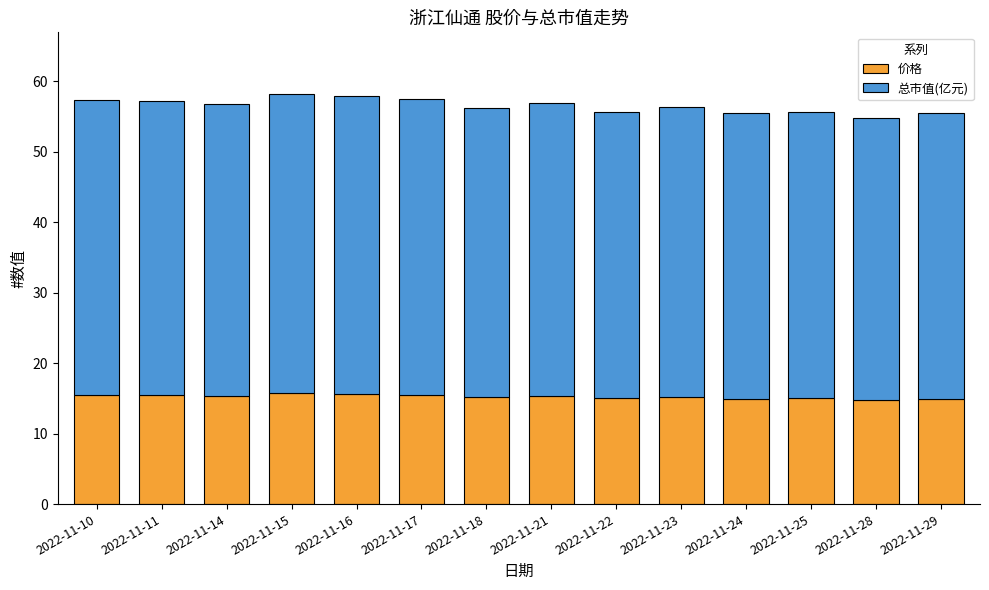

Does the chart contain any negative values?

No